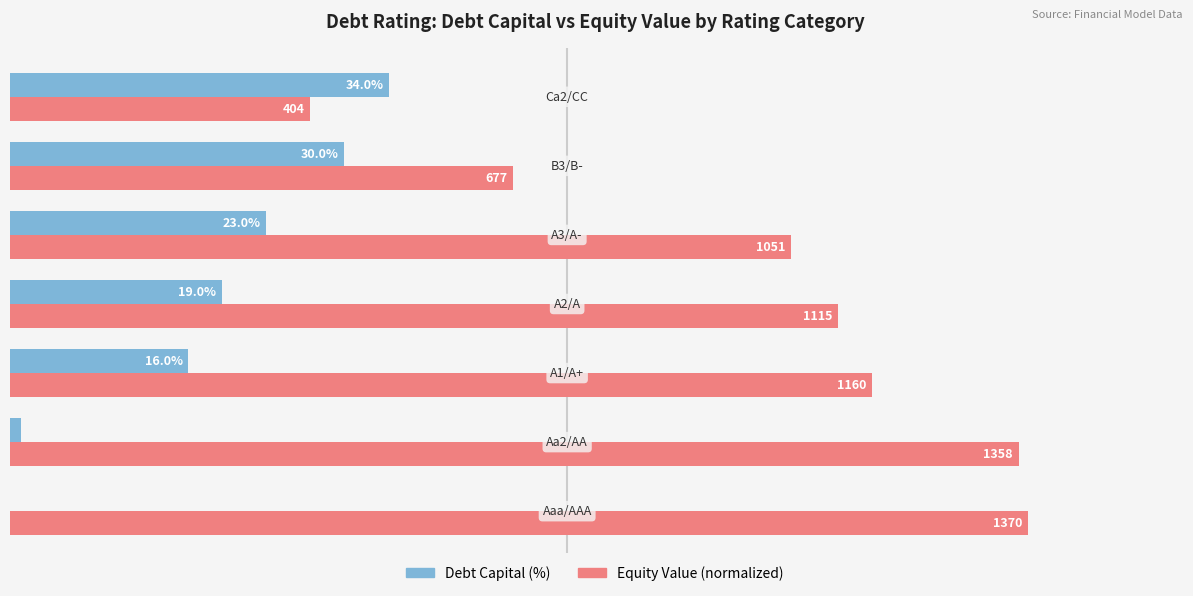

How many bars are there in each group?

2